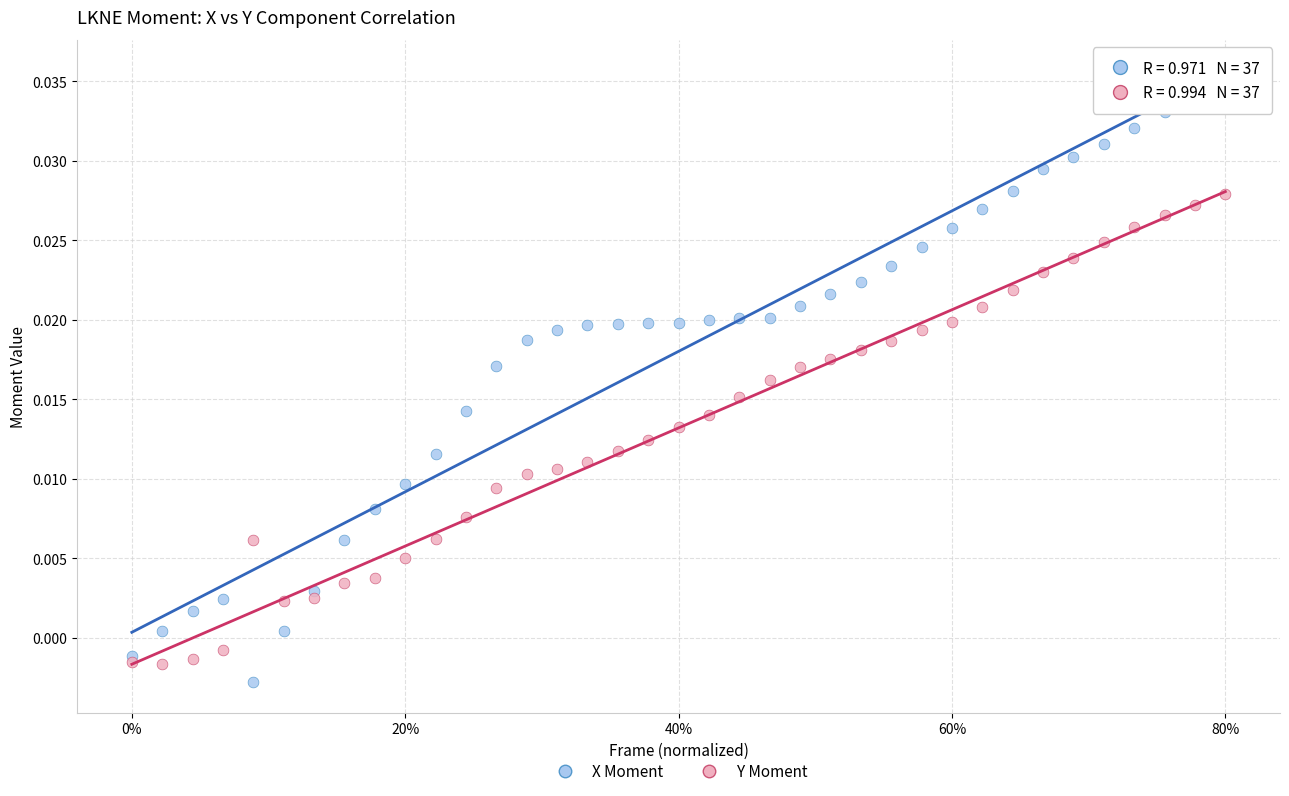

Which series has the largest Y range (max minus min)?

X Moment